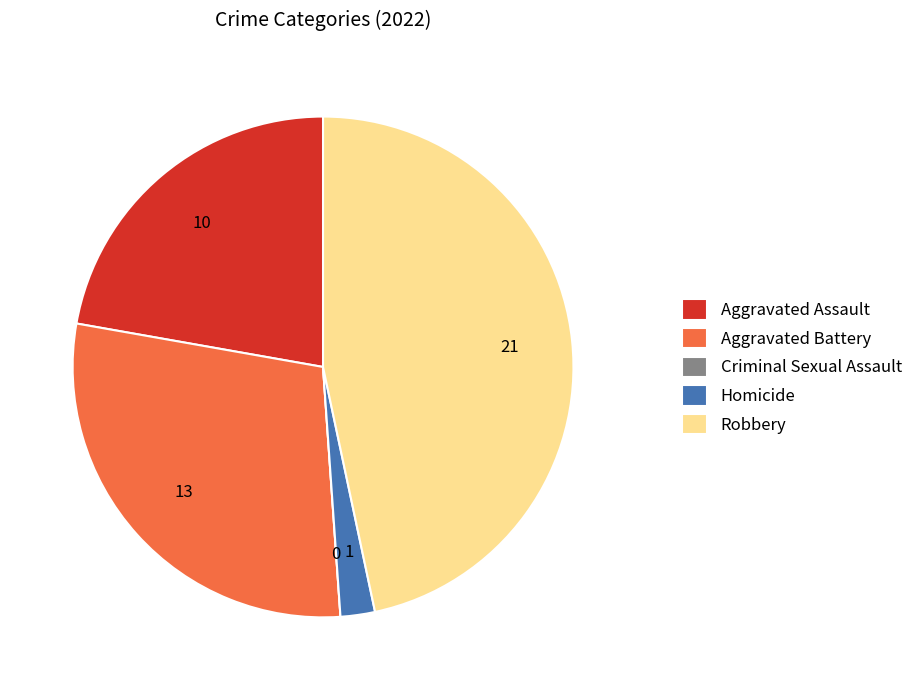

Is there any slice that represents more than half of the pie?

No